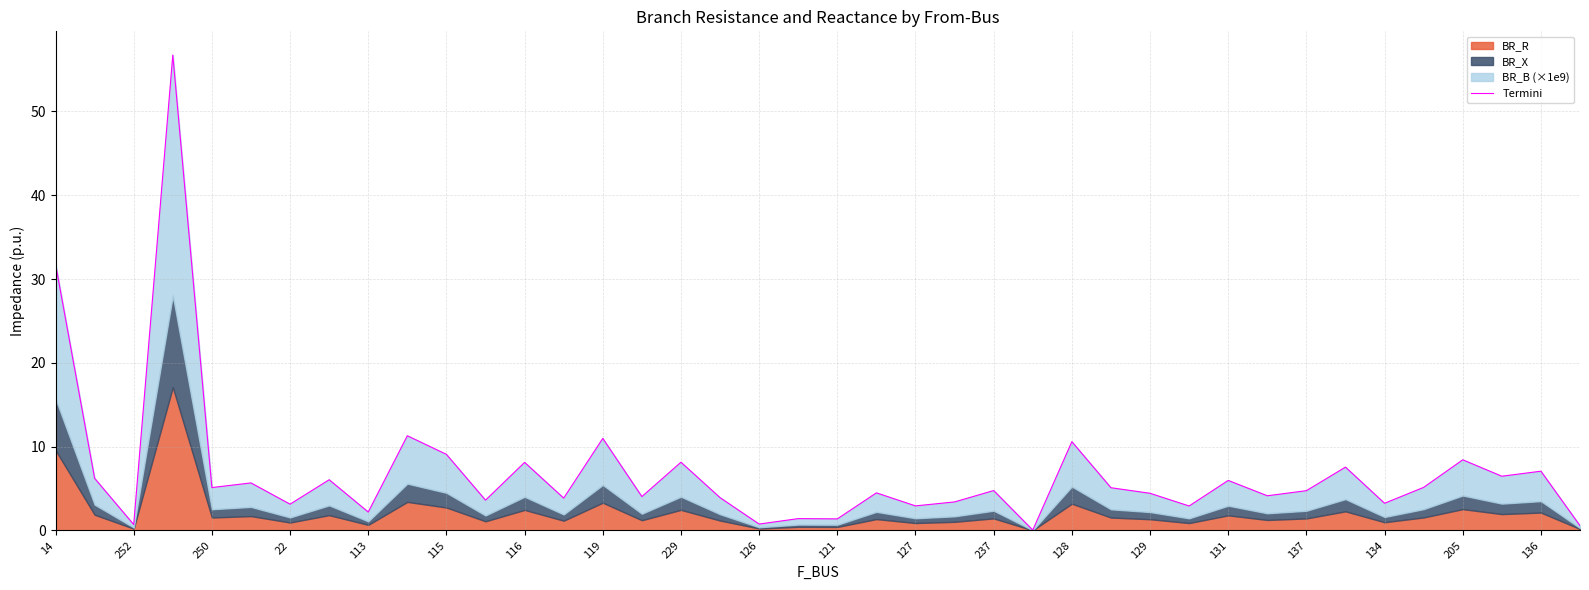

Does the chart display data point markers on the line(s)?

No